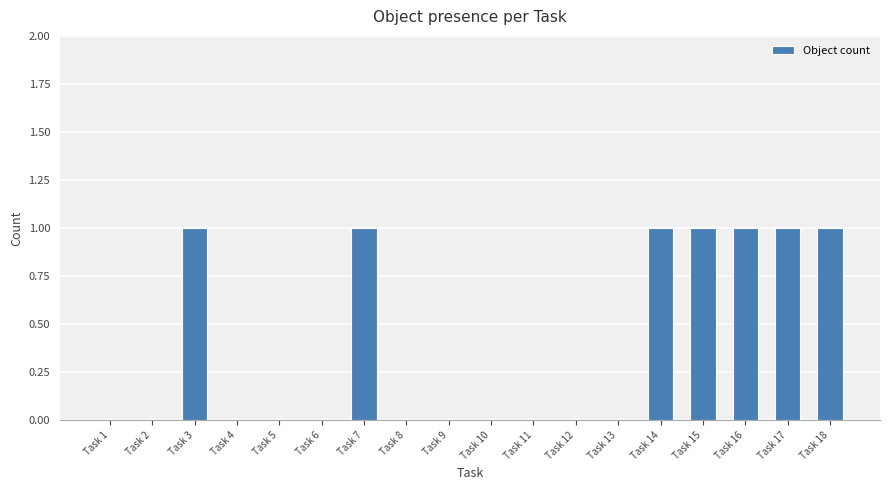

Reading left to right, list all the values displayed in this chart.

0	0	1	0	0	0	1	0	0	0	0	0	0	1	1	1	1	1